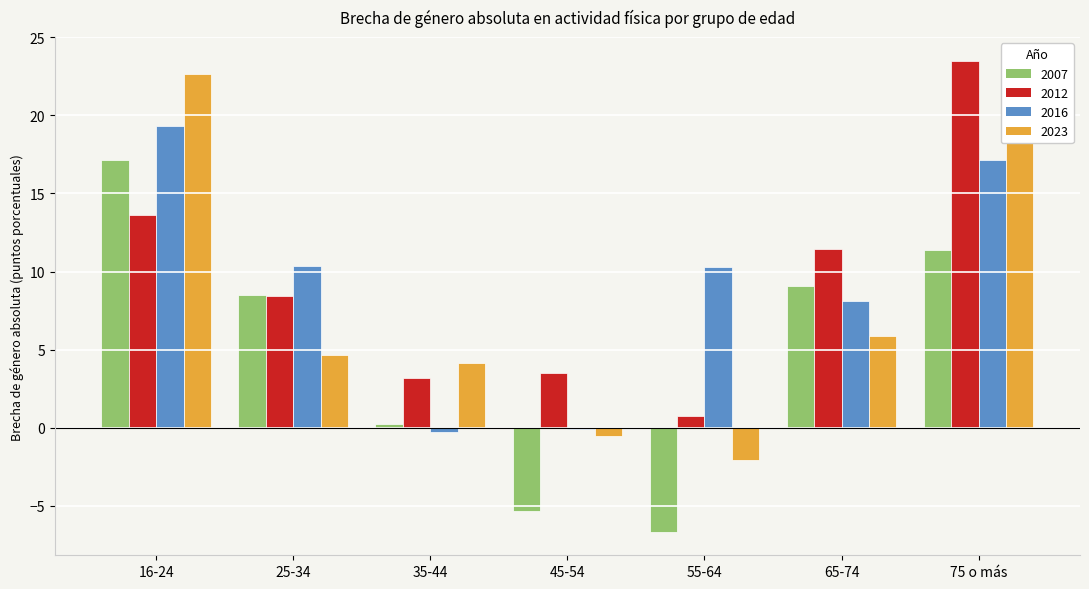

Between 25-34 and 75 o más, which series saw the biggest shift?

2023